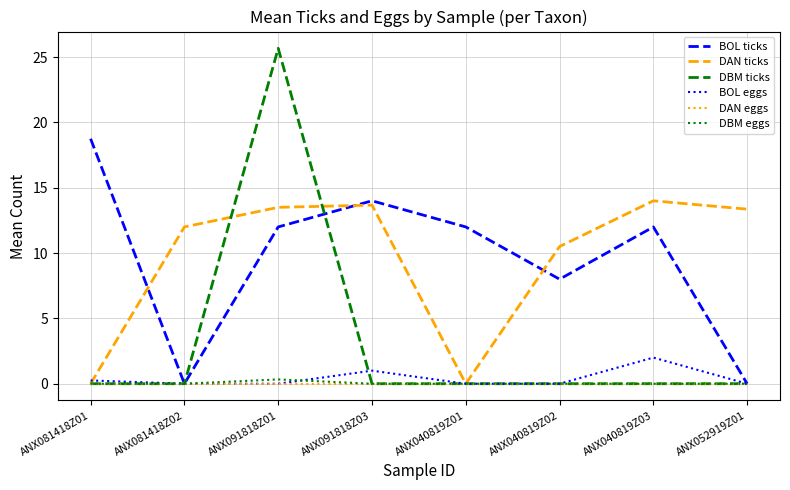

What is the approximate value of BOL eggs at ANX040819Z03?

2.0